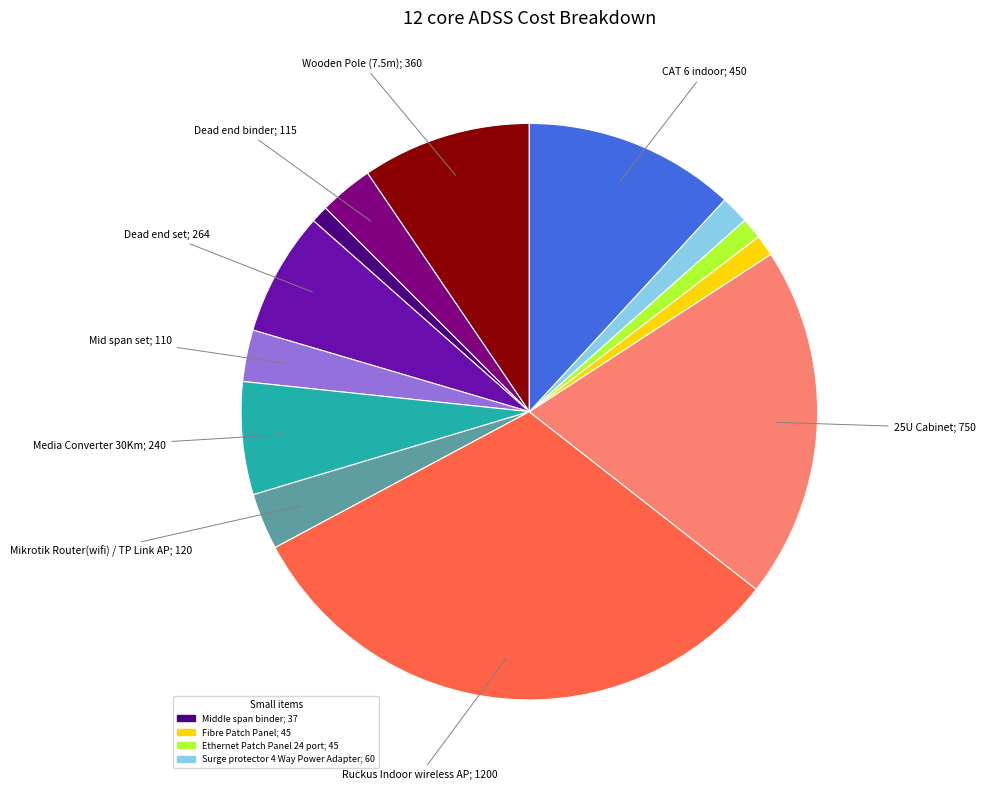

Is there a majority slice in this chart?

No